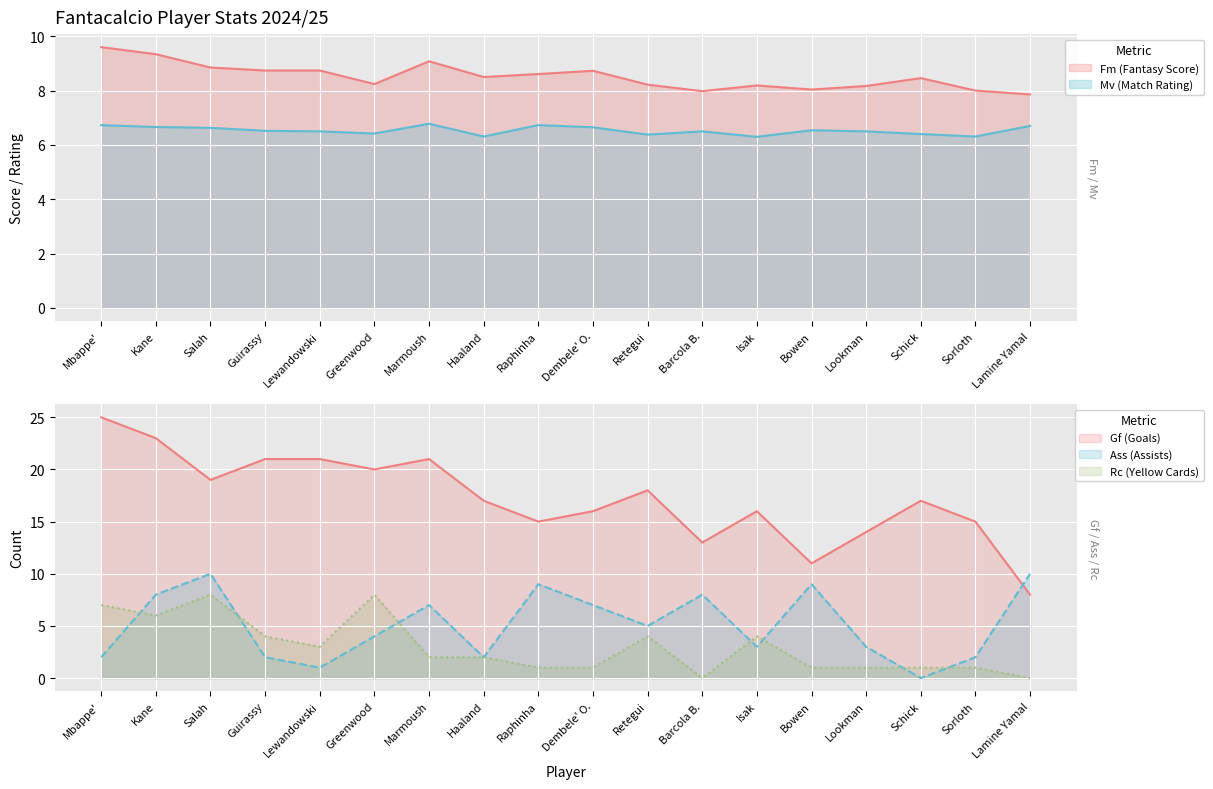

How many intersections are there between Ass (Assists) and Mv (Match Rating)?

11